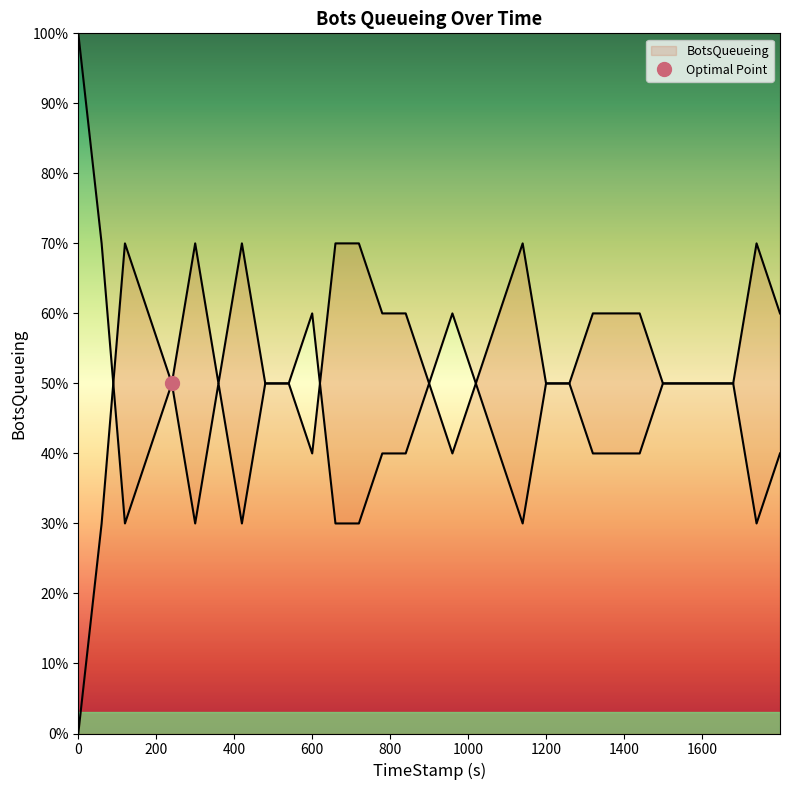

Is it true that the value at 1799.97 is 6?

True